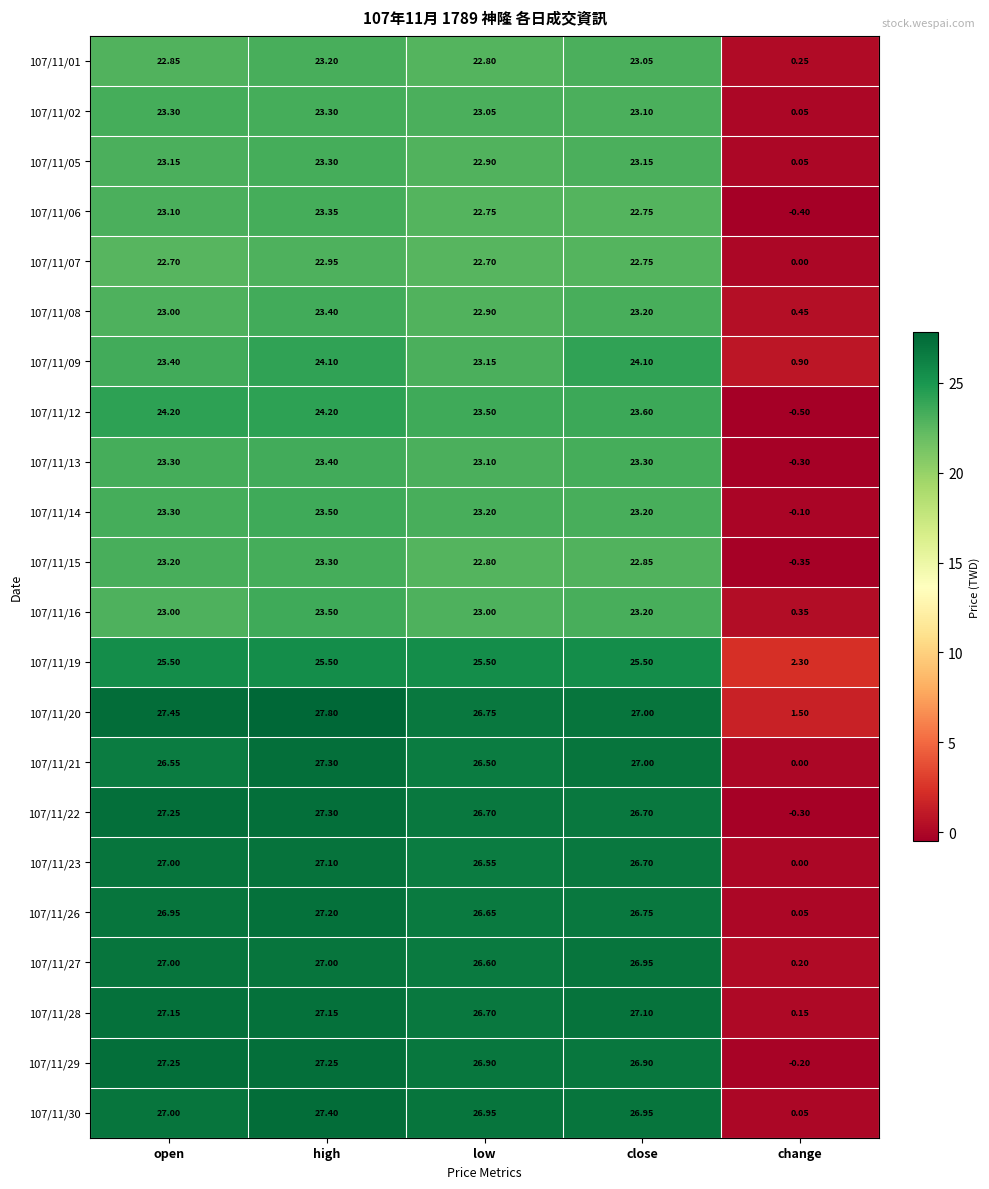

Where is 107/11/15 nearest to the value 11?

change